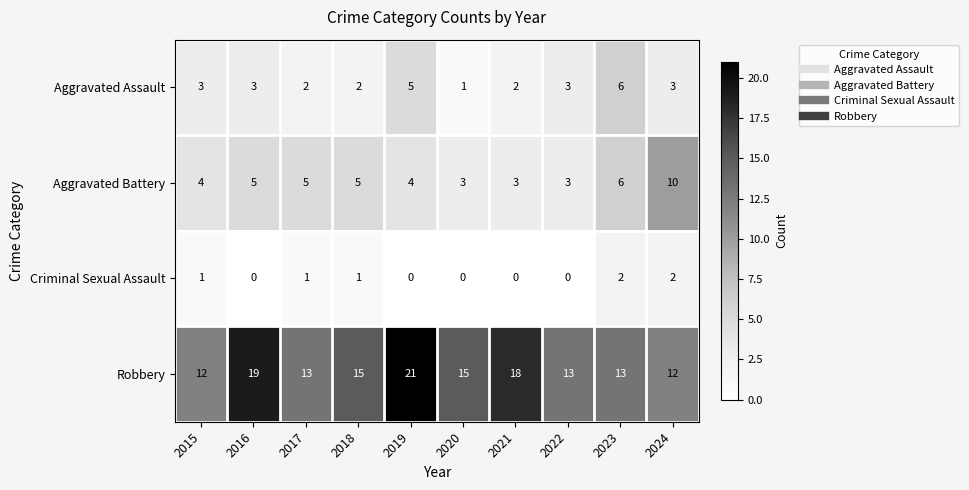

At which category is the sum across all series the highest?

2019